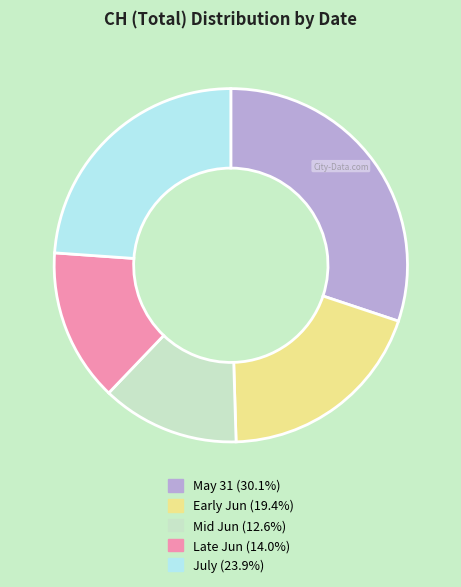

Is the sum of Mid Jun (12.6%) and Early Jun (19.4%) greater than half?

No